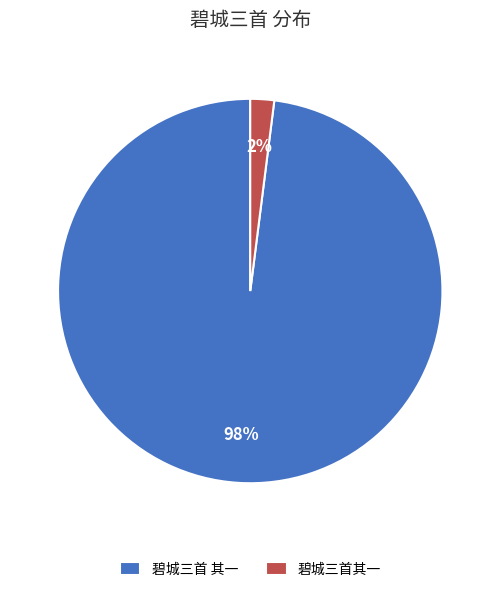

Does 碧城三首其一 account for over 50% of the chart?

No